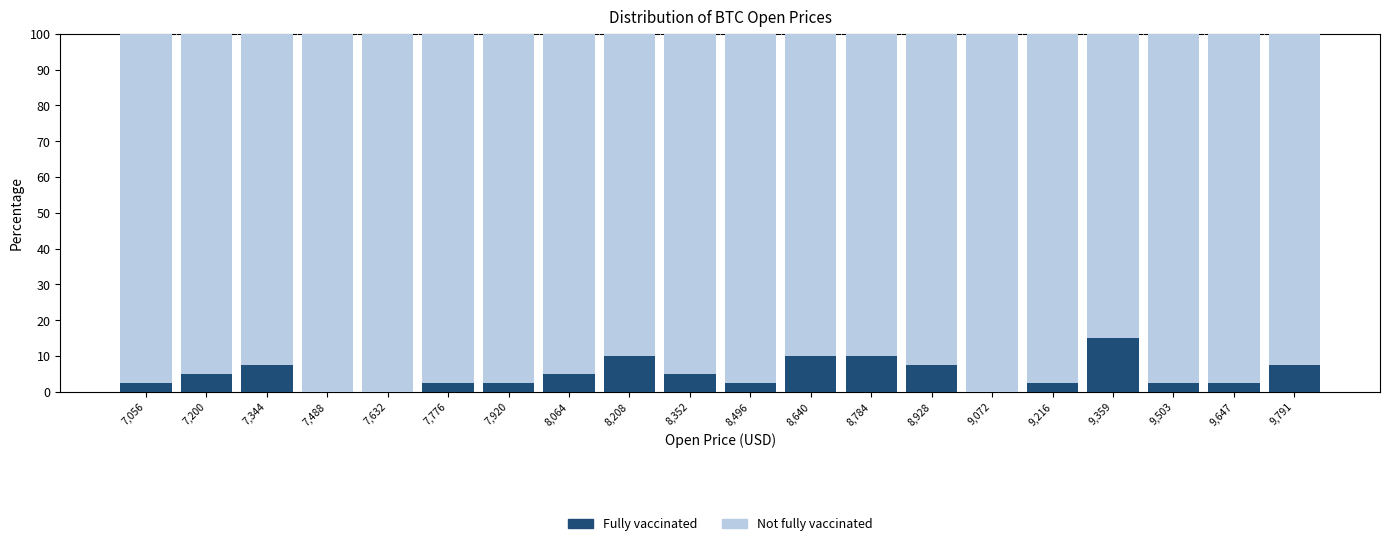

Reading left to right, transcribe this chart: for each stacked bar, give the range it covers on the x-axis and its total height. Neither the bar edges nor the heights are printed on the chart, so give them approximately, as read against the axes.

6980 to 7120: 100
7120 to 7280: 100
7280 to 7420: 100
7420 to 7560: 100
7560 to 7700: 100
7700 to 7840: 100
7840 to 8000: 100
8000 to 8140: 100
8140 to 8280: 100
8280 to 8420: 100
8420 to 8560: 100
8560 to 8720: 100
8720 to 8860: 100
8860 to 9000: 100
9000 to 9140: 100
9140 to 9280: 100
9280 to 9440: 100
9440 to 9580: 100
9580 to 9720: 100
9720 to 9860: 100